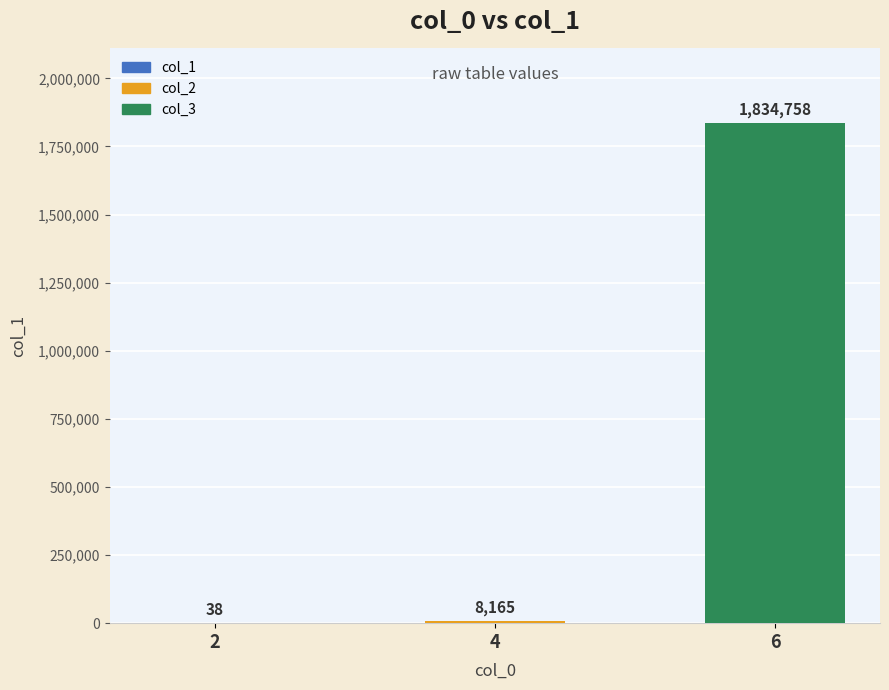

What value does the data have at 4, to the nearest 50?

8150